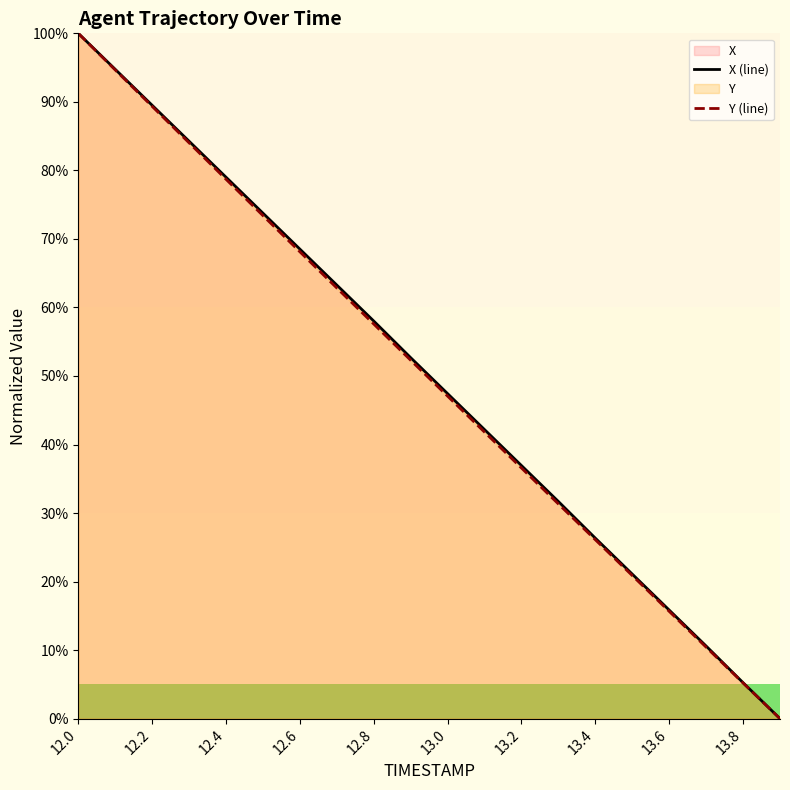

How many lines are shown in the chart?

2